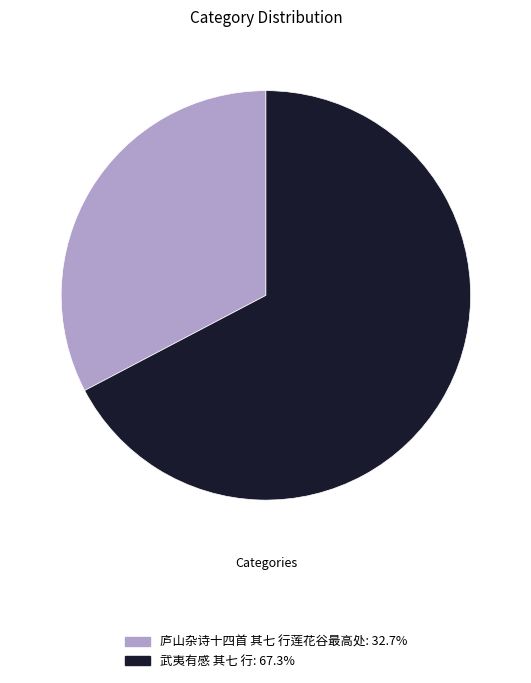

The 武夷有感 其七 行 slice represents 67% of the pie. True or false?

True